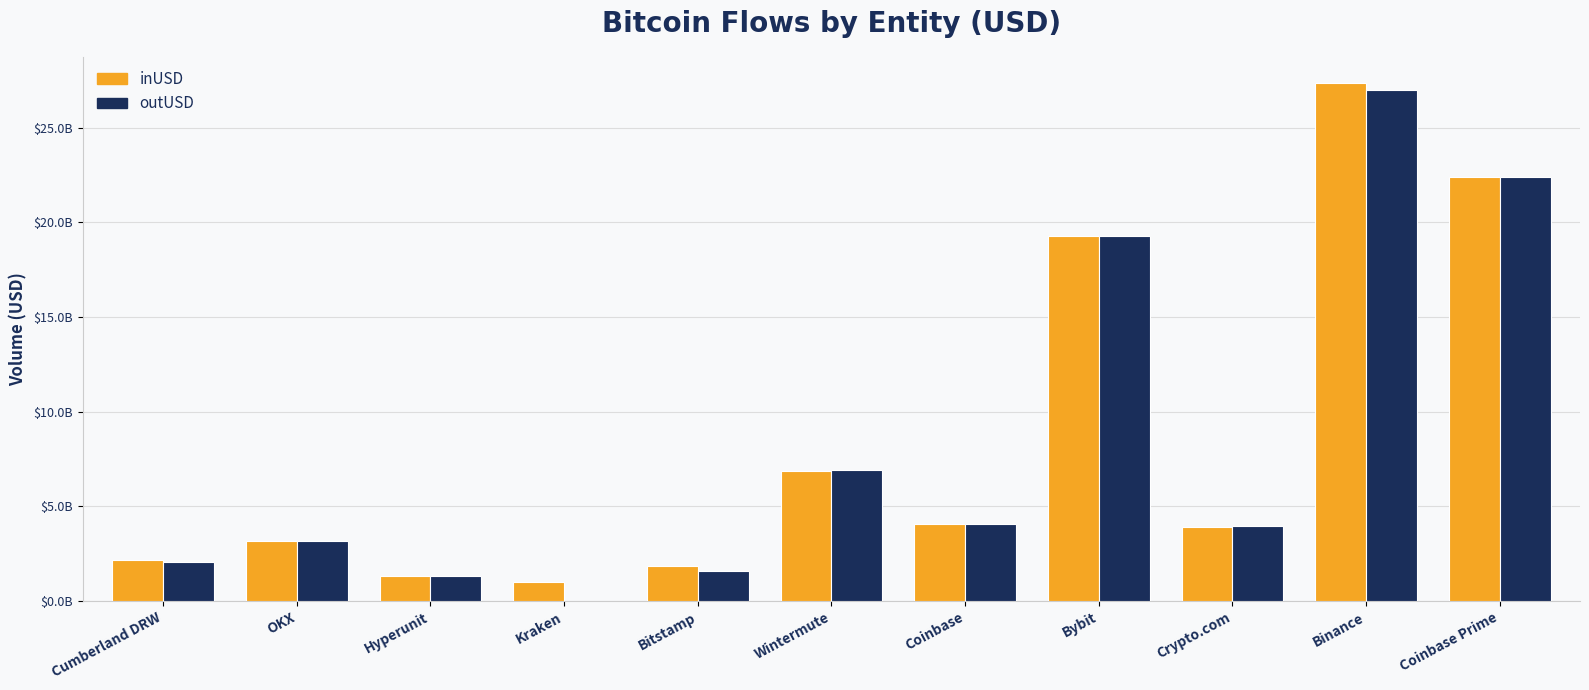

True or false: inUSD has a value of 1034572159.7 at Kraken.

True